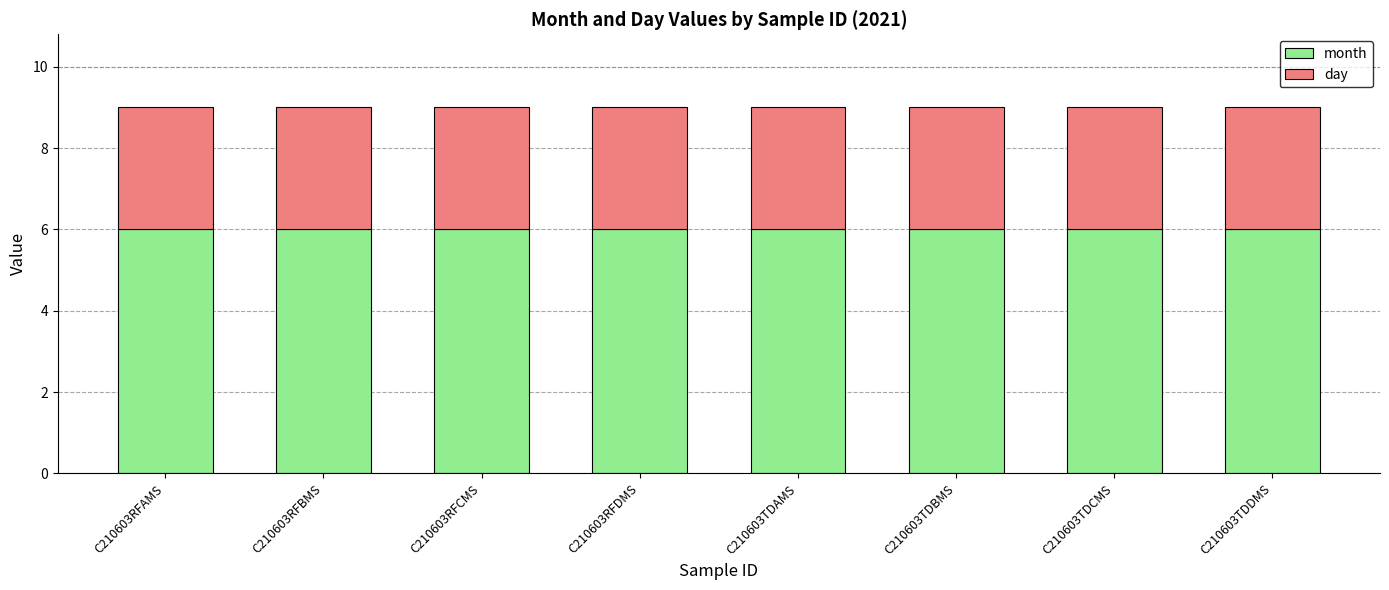

The value of month at C210603TDBMS is 6. True or false?

True